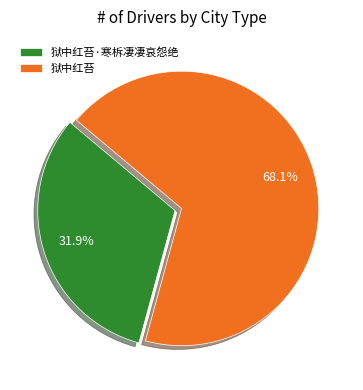

Which category has the smallest portion of the pie?

狱中红苔·寒柝凄凄哀怨绝